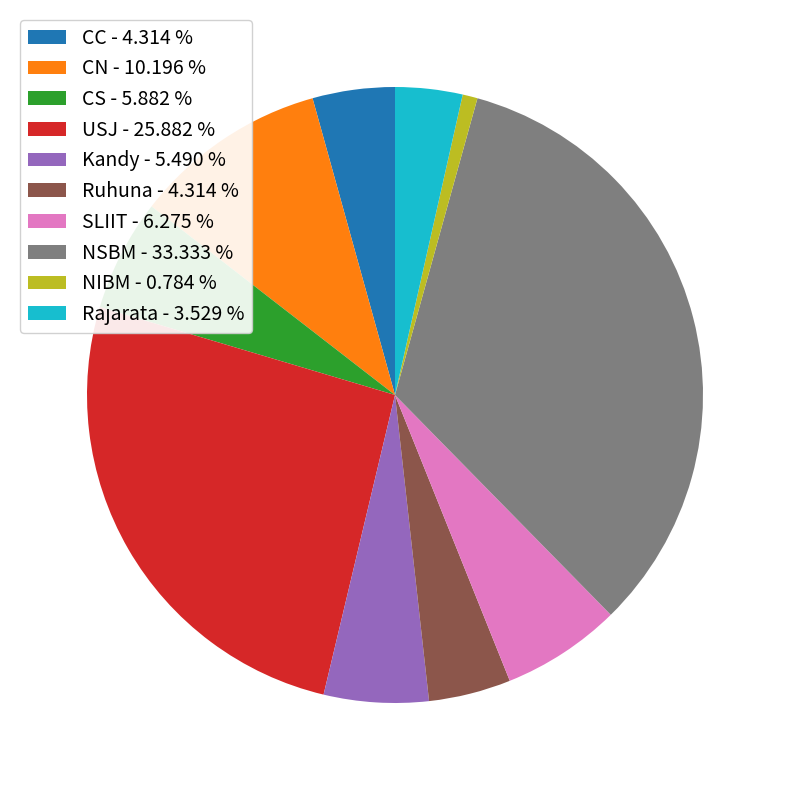

Which has a higher value, NIBM - 0.784 % or Rajarata - 3.529 %?

Rajarata - 3.529 %